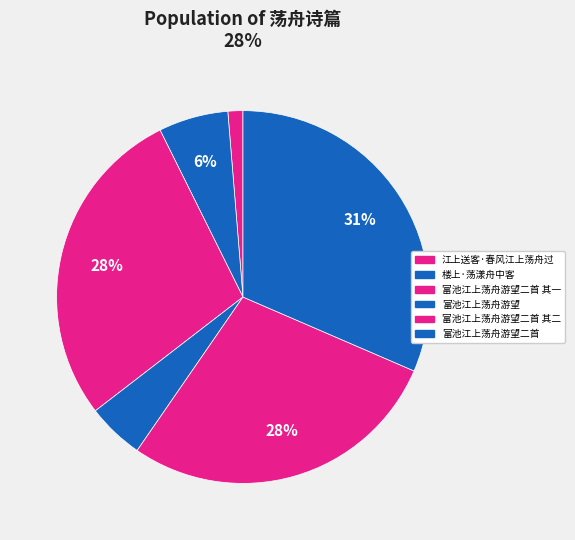

Is there a majority slice in this chart?

No